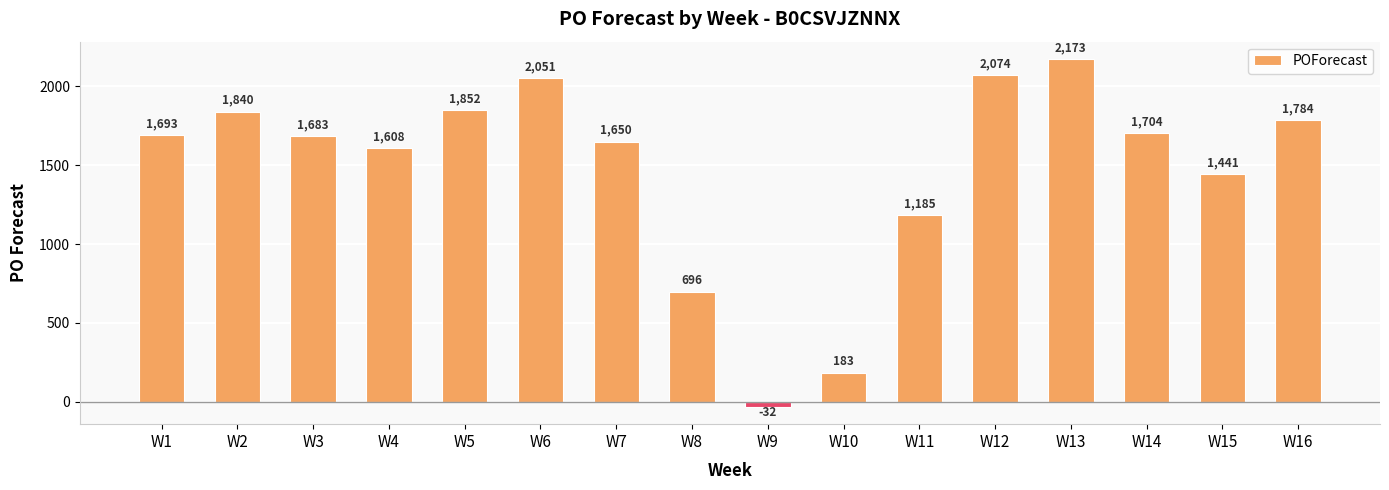

Rank the categories by value from highest to lowest.

W13, W12, W6, W5, W2, W16, W14, W1, W3, W7, W4, W15, W11, W8, W10, W9